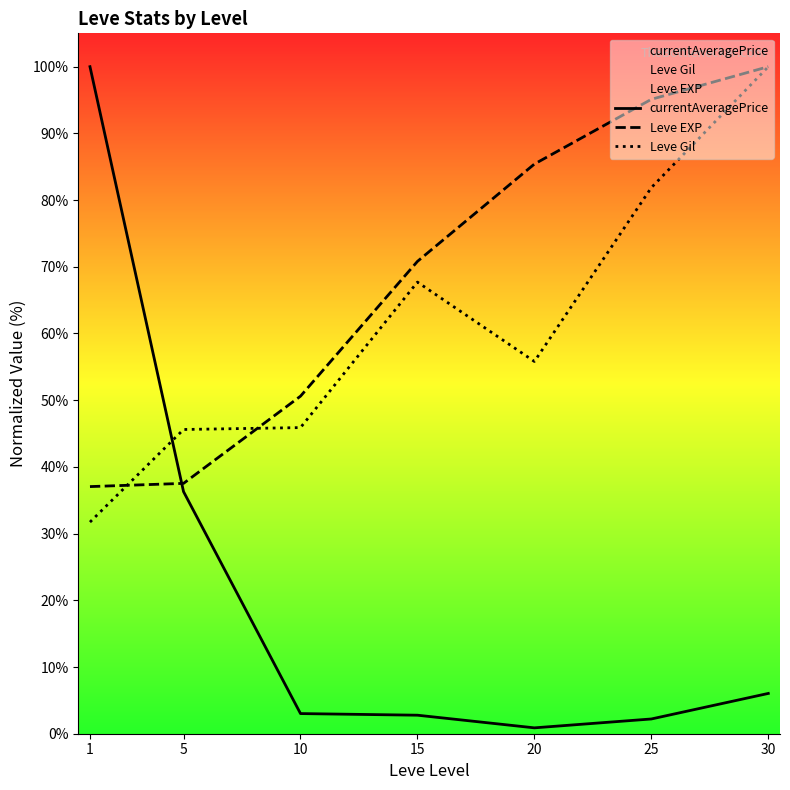

The value of Leve Gil at 15 is 67.7. True or false?

True